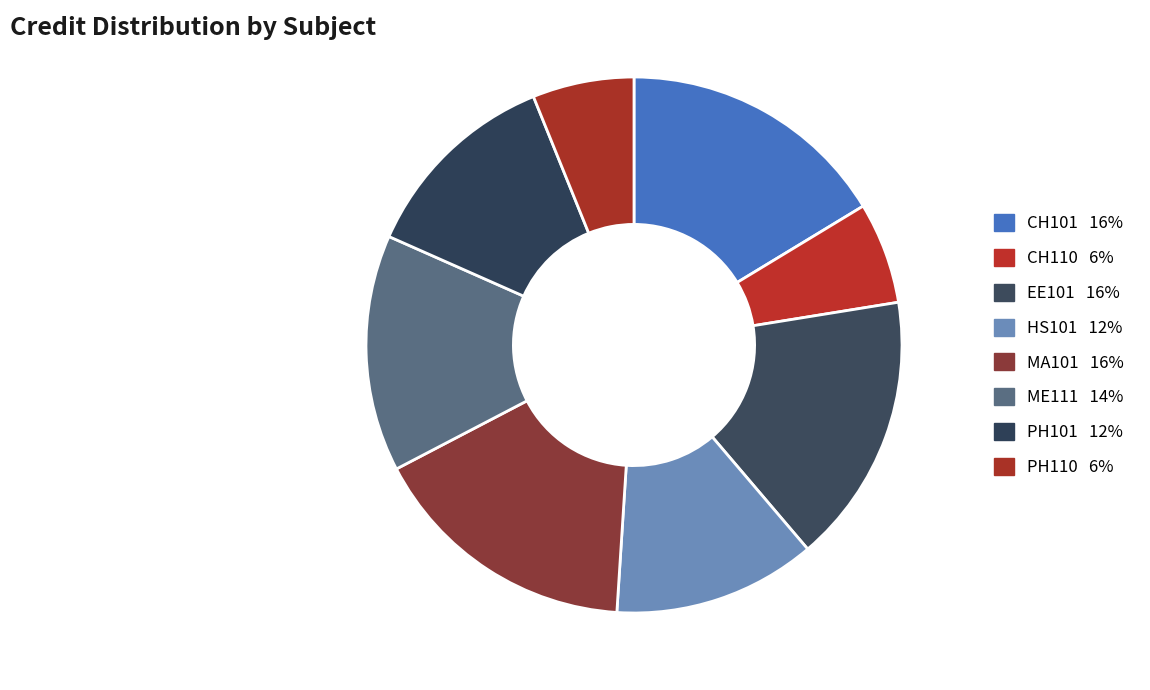

How many slices are in this pie chart?

8